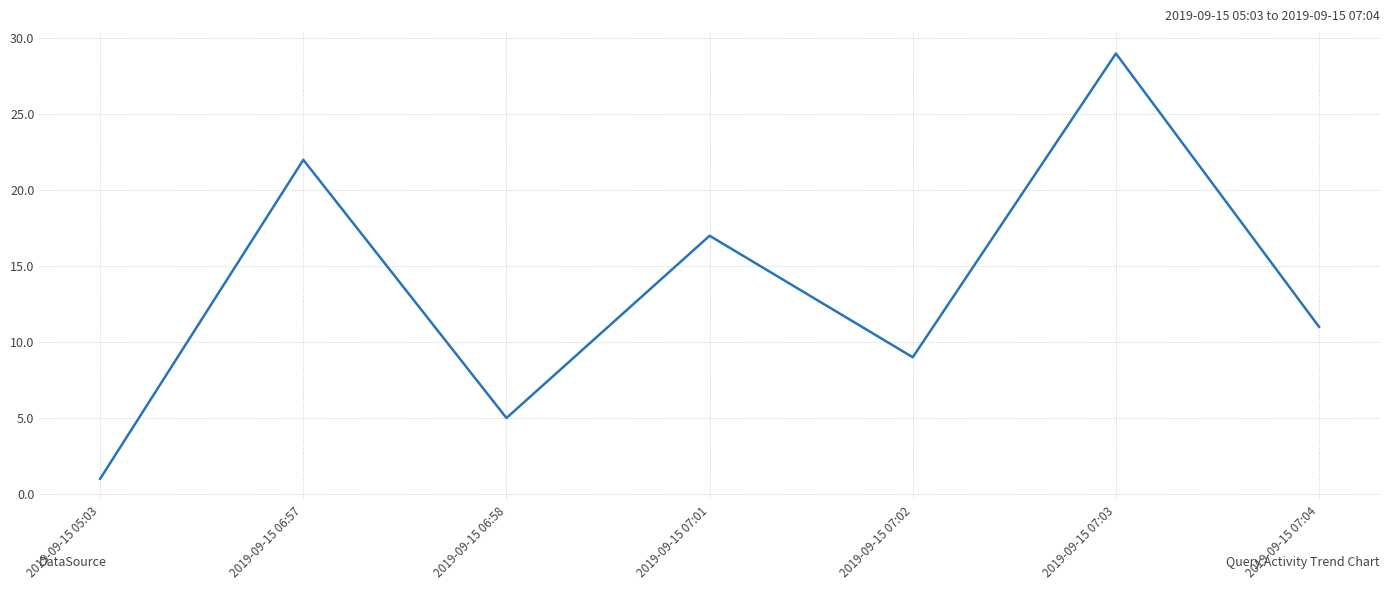

The value at 2019-09-15 07:02 is 15. True or false?

False